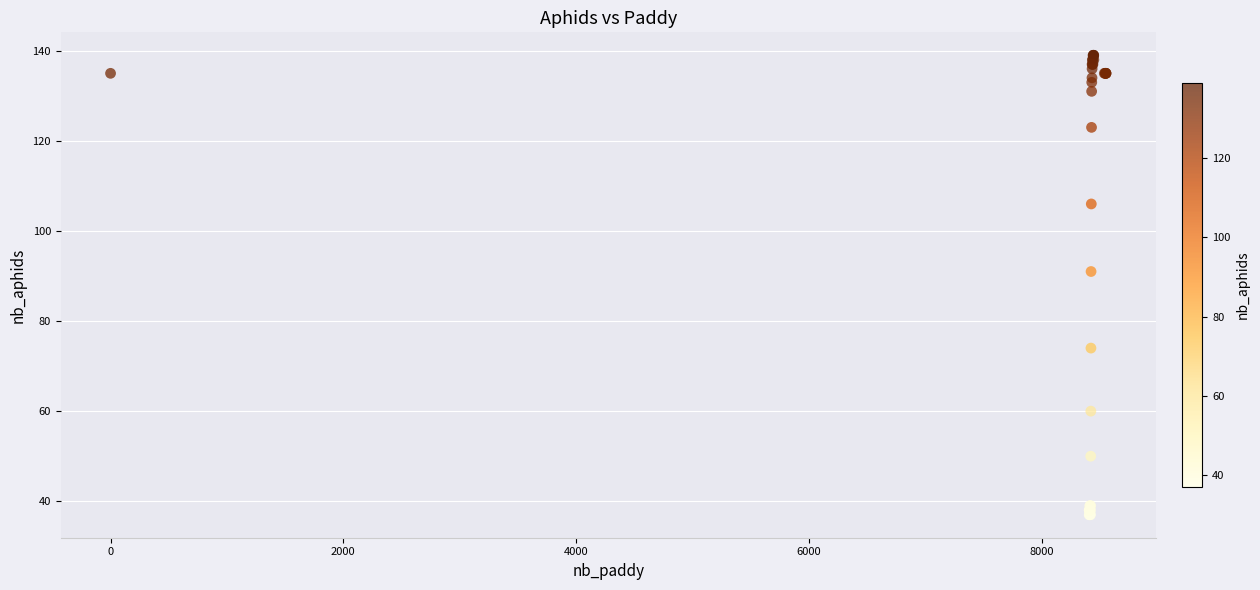

What Y value in the scatter plot is closest to 88?

91